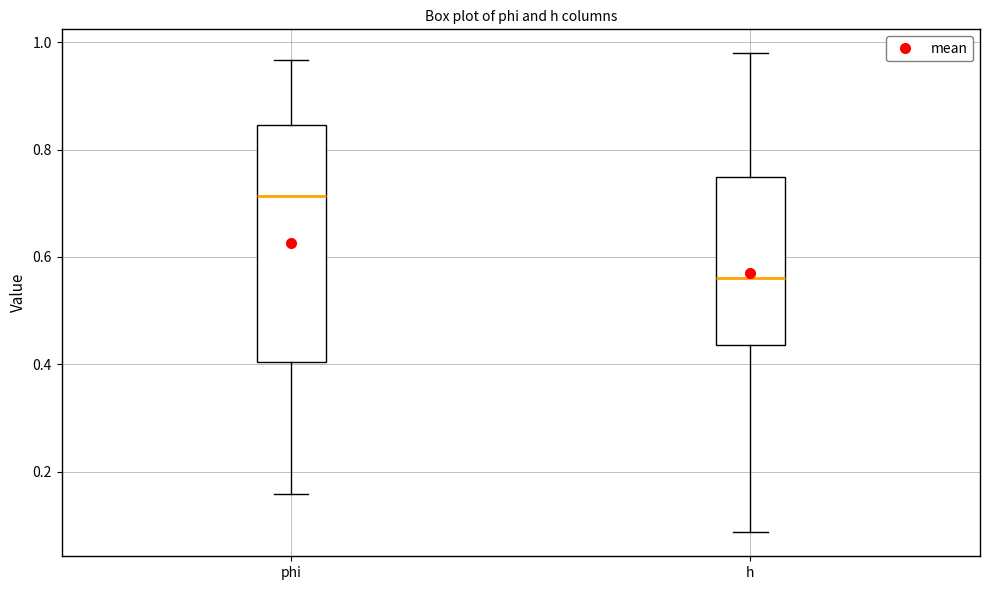

Which box has the lowest median line?

h